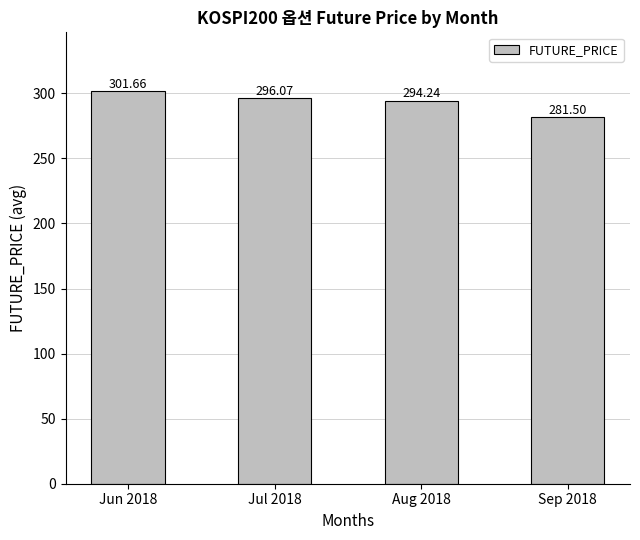

How many values exceed 296?

2